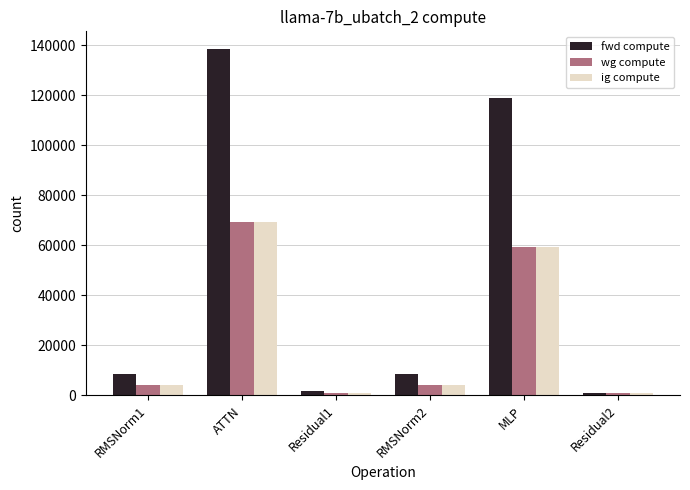

At which category is the sum across all series the highest?

ATTN